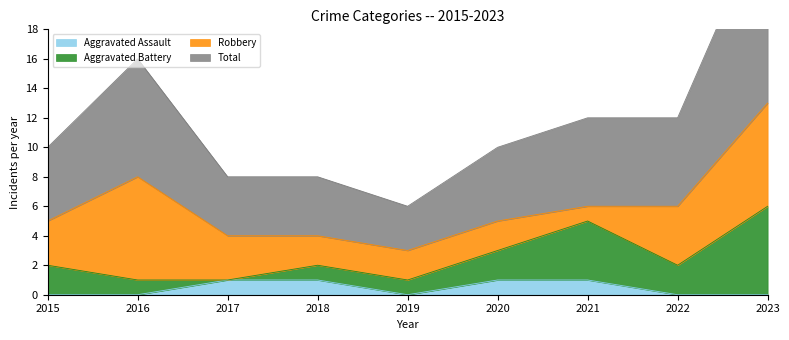

What is the value of the Total point at the 3rd from the left?

4